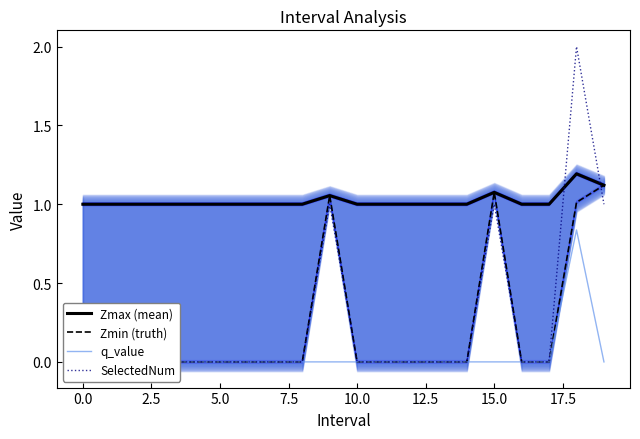

True or false: q_value and Zmin (truth) intersect in this chart.

False